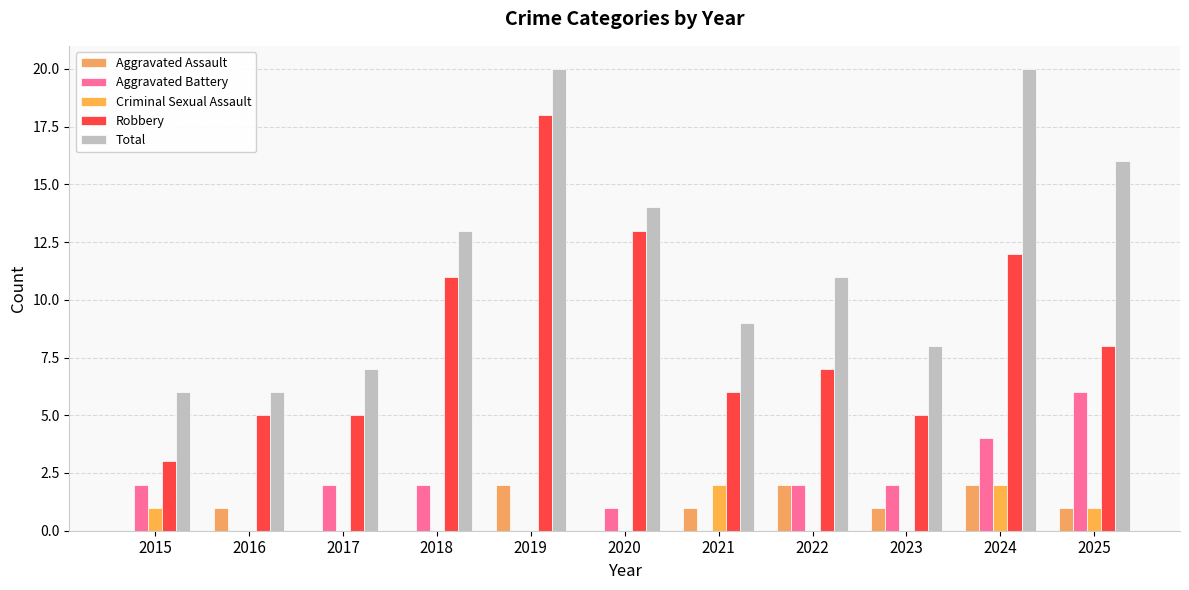

Rank the series by their maximum value, from lowest to highest.

Aggravated Assault, Criminal Sexual Assault, Aggravated Battery, Robbery, Total